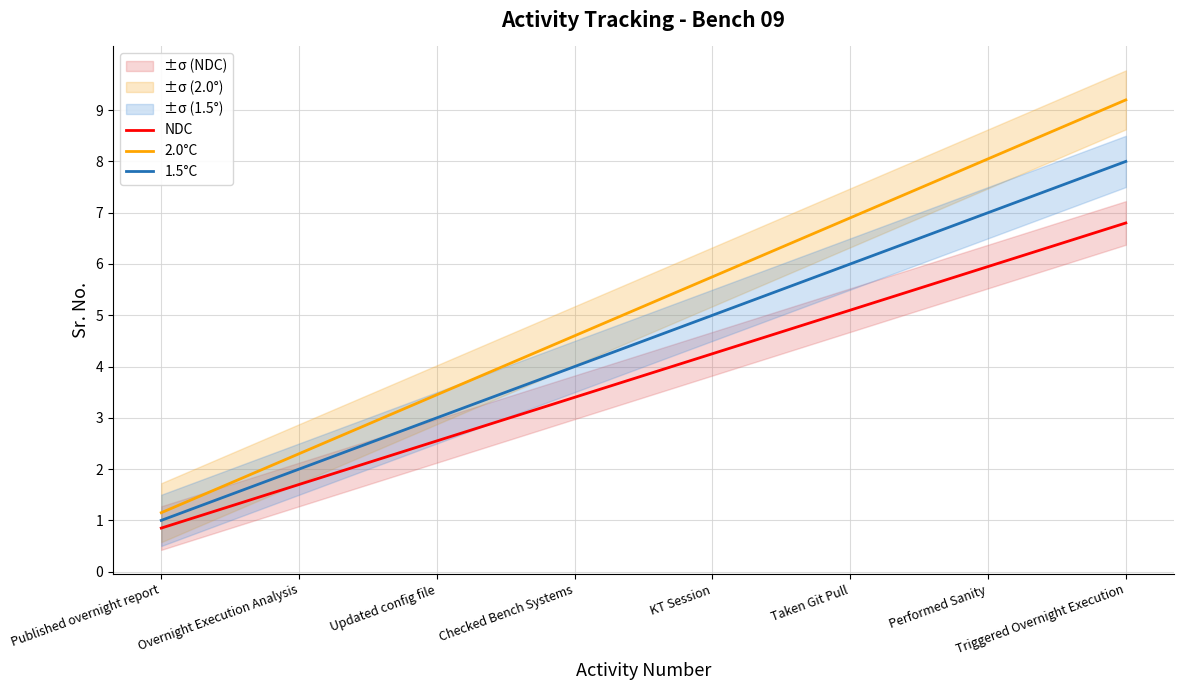

At which category is the sum across all series the highest?

Triggered Overnight Execution